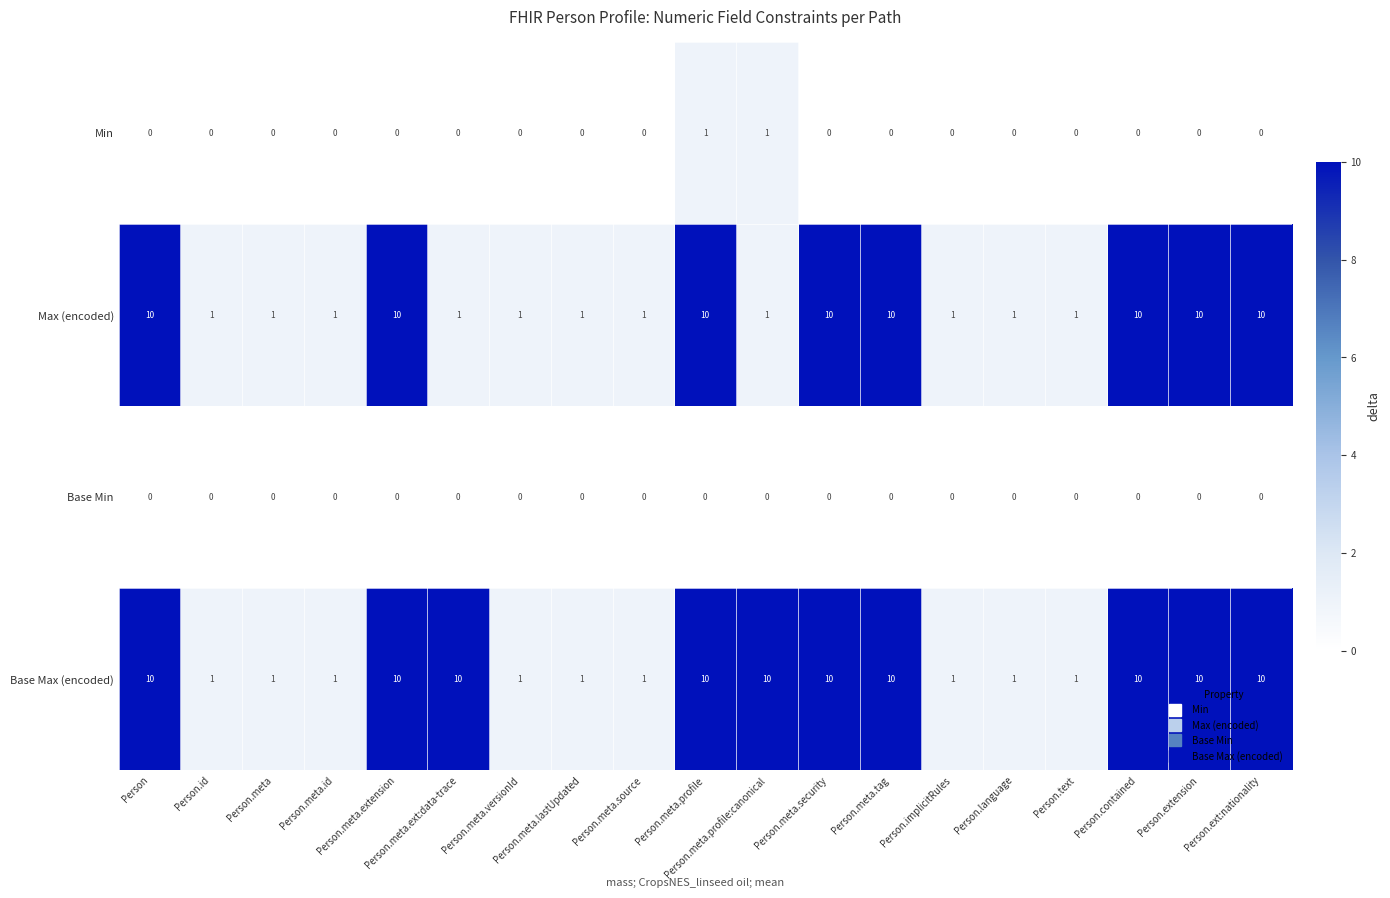

How many Max (encoded) values are between 1 and 10?

19